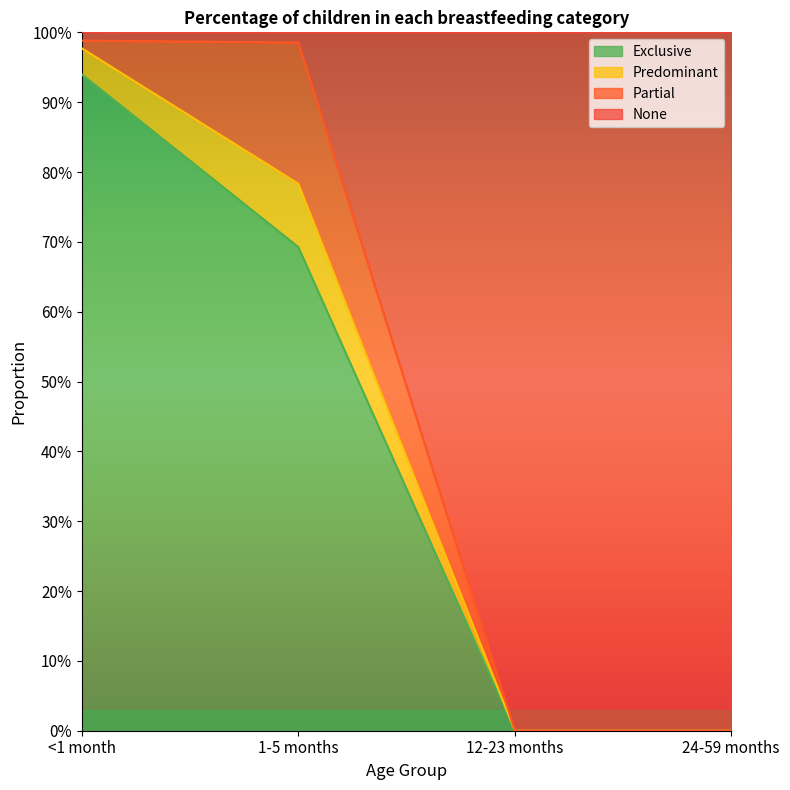

What is the label of the 1st point from the right?

24-59 months